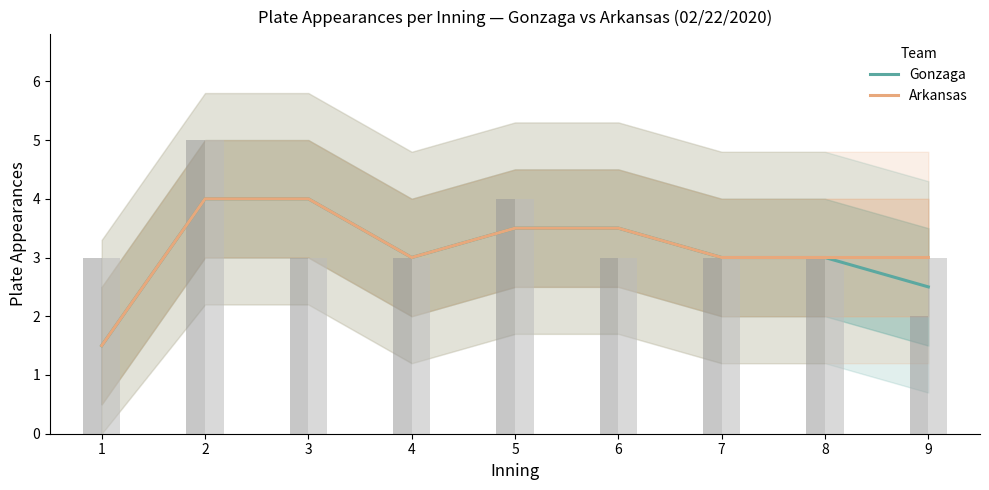

Count the number of categories in the chart.

9